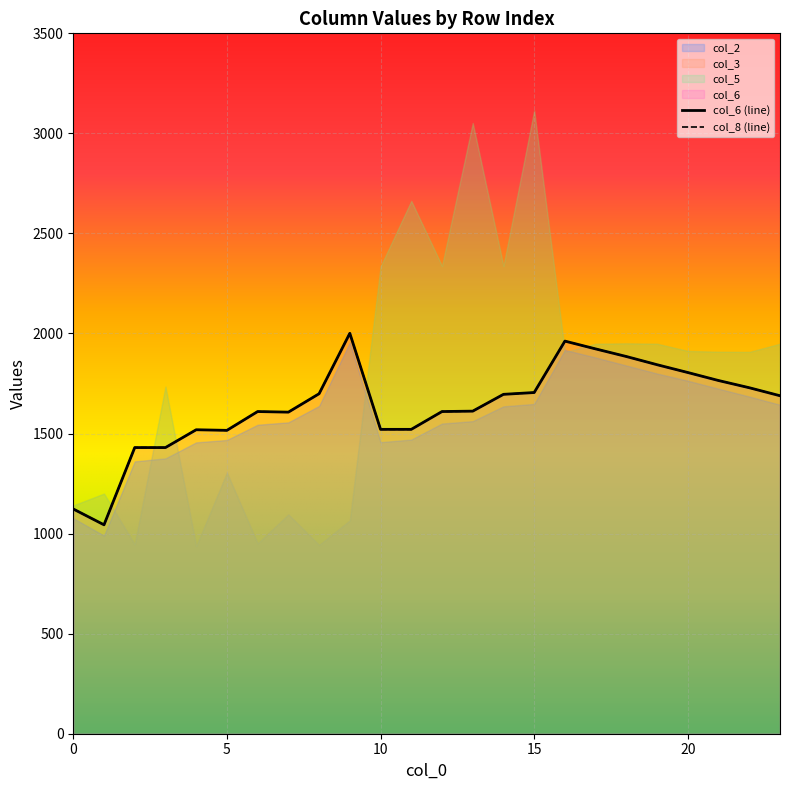

At how many categories does at least one series exceed 1871?

15